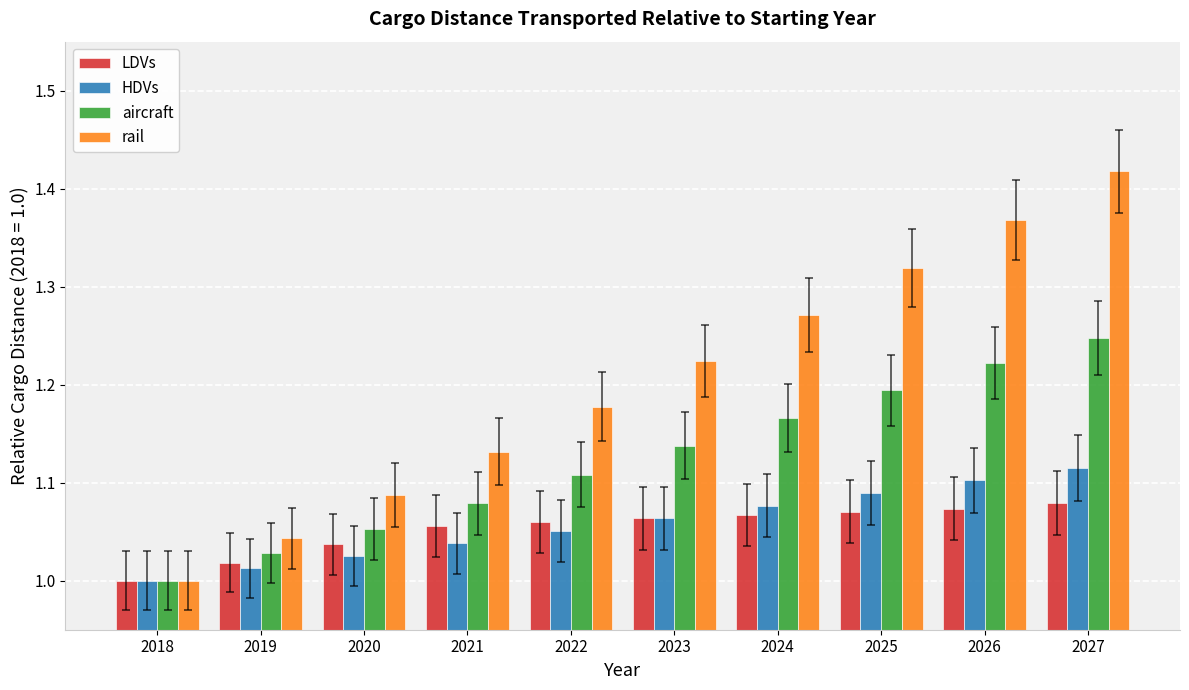

Does the chart contain stacked bars?

No